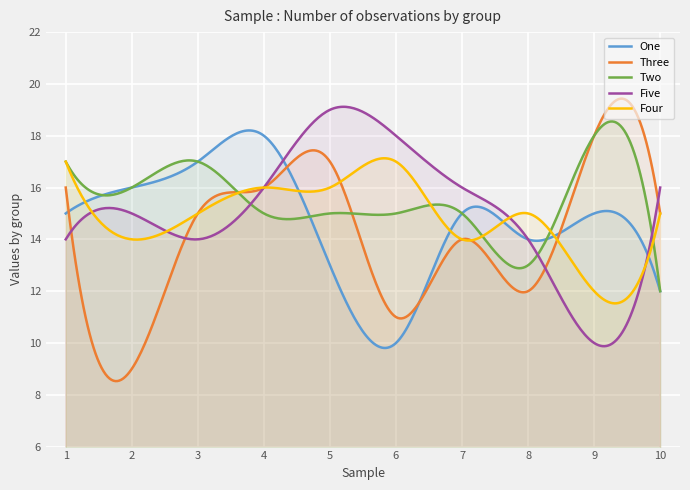

What is the value of the Five point at the 8th from the left?

14